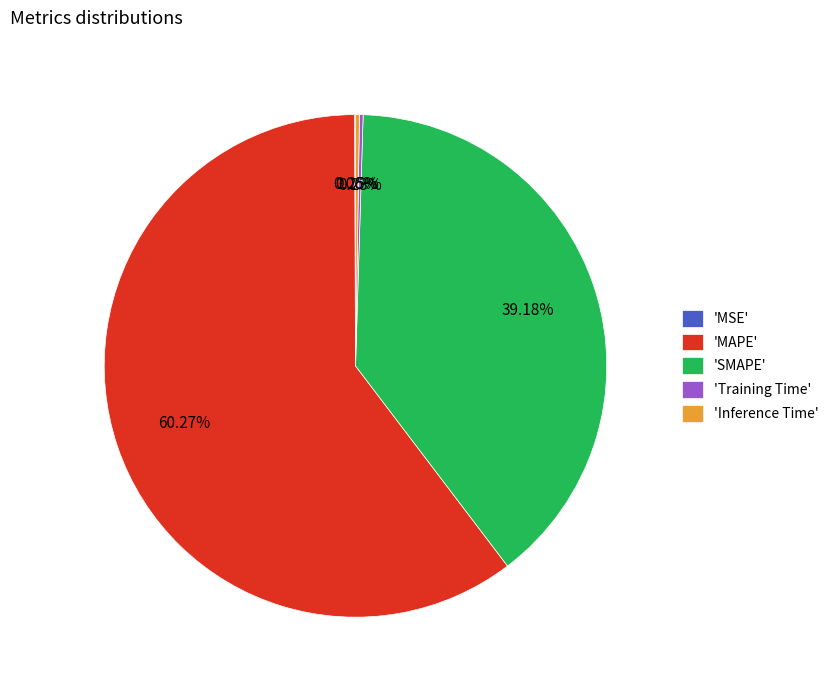

What is the largest slice in the pie chart?

'MAPE'